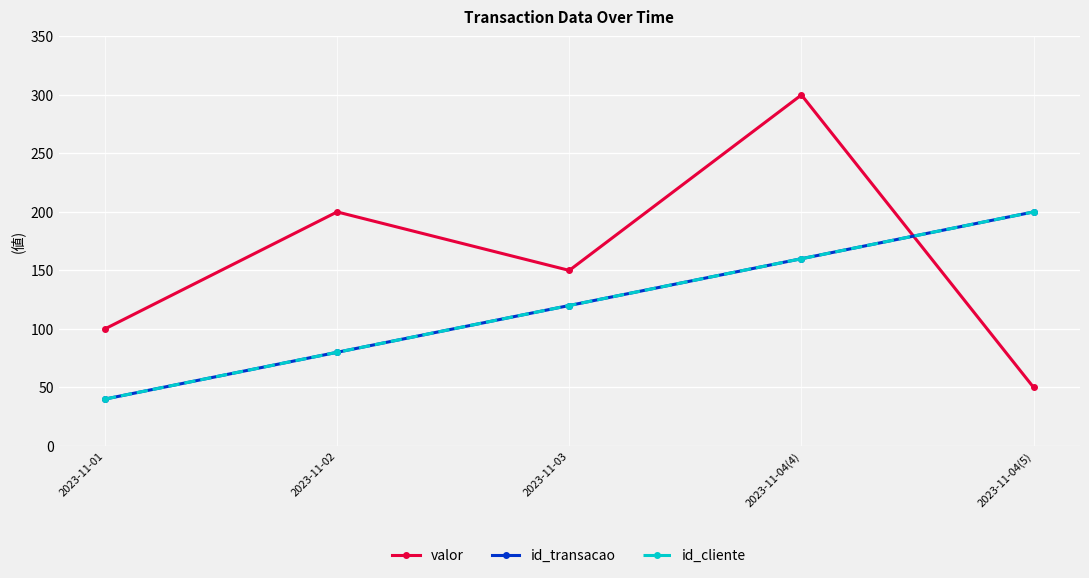

Reading right to left, transcribe all the data shown in this chart.

valor: 2023-11-04(5)=50	2023-11-04(4)=300	2023-11-03=150	2023-11-02=200	2023-11-01=100
id_transacao: 2023-11-04(5)=200	2023-11-04(4)=160	2023-11-03=120	2023-11-02=80	2023-11-01=40
id_cliente: 2023-11-04(5)=200	2023-11-04(4)=160	2023-11-03=120	2023-11-02=80	2023-11-01=40